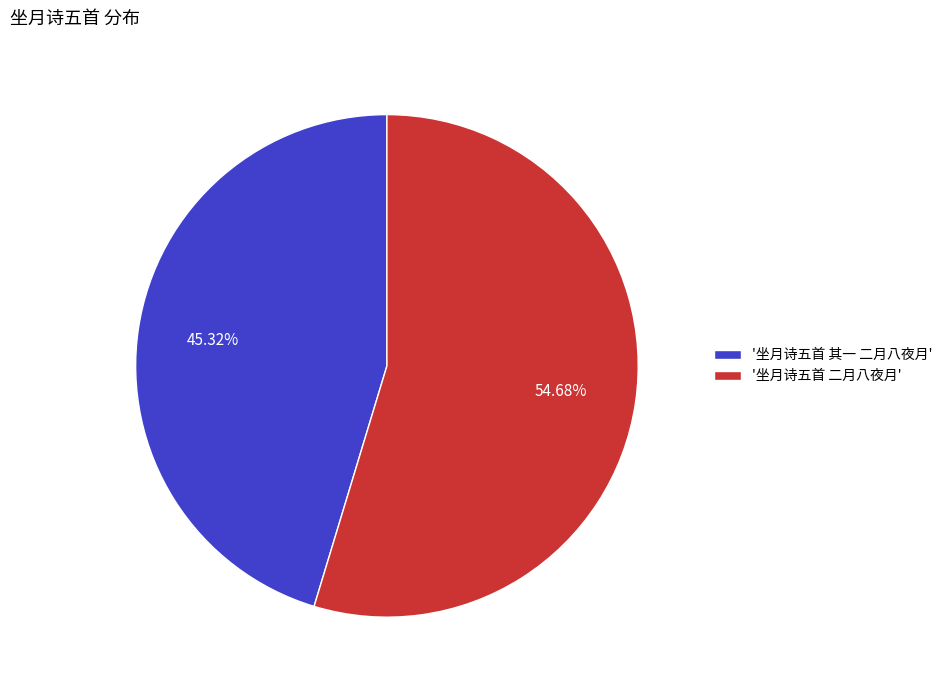

Which slice represents more than half of the pie?

'坐月诗五首 二月八夜月'